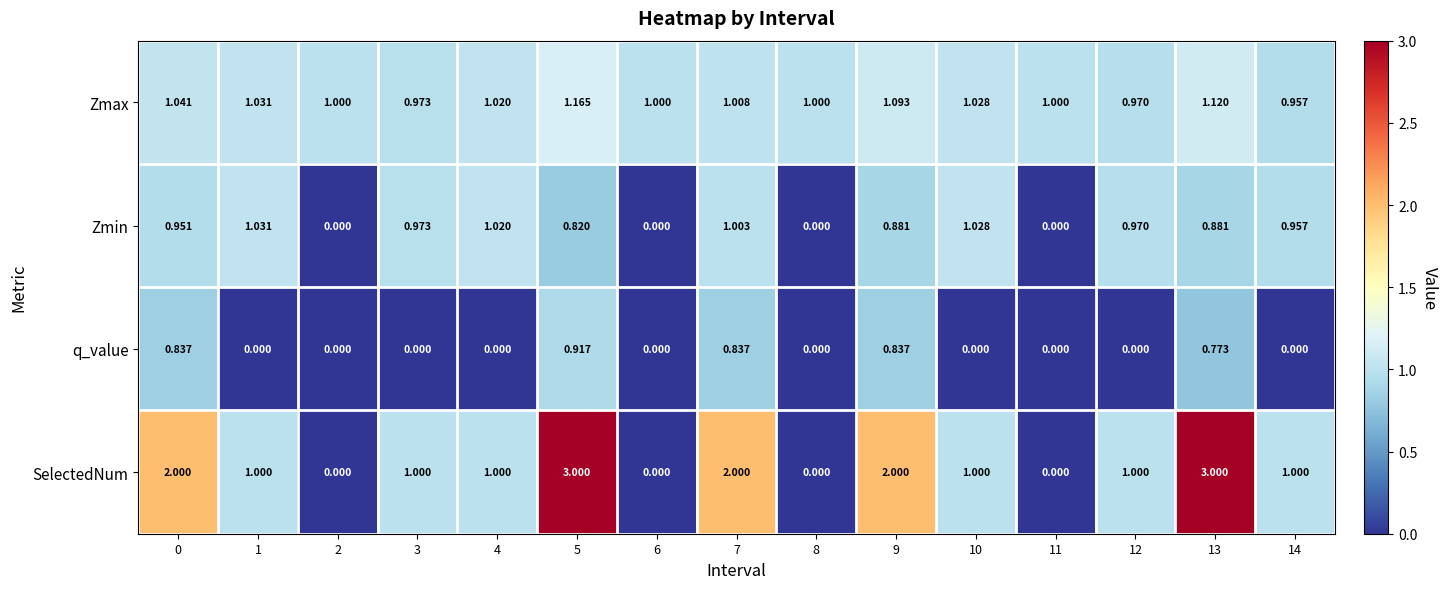

How many values in the SelectedNum series are below 1?

4